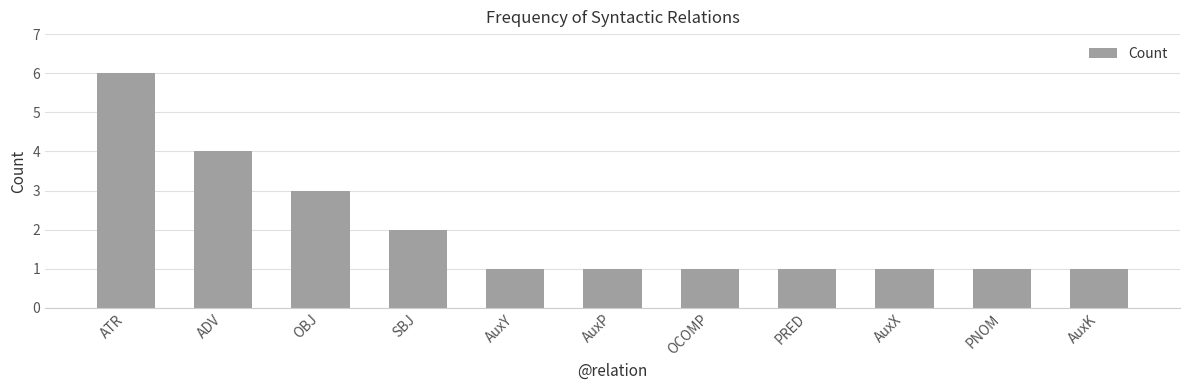

Reading left to right, transcribe all the data shown in this chart.

6	4	3	2	1	1	1	1	1	1	1